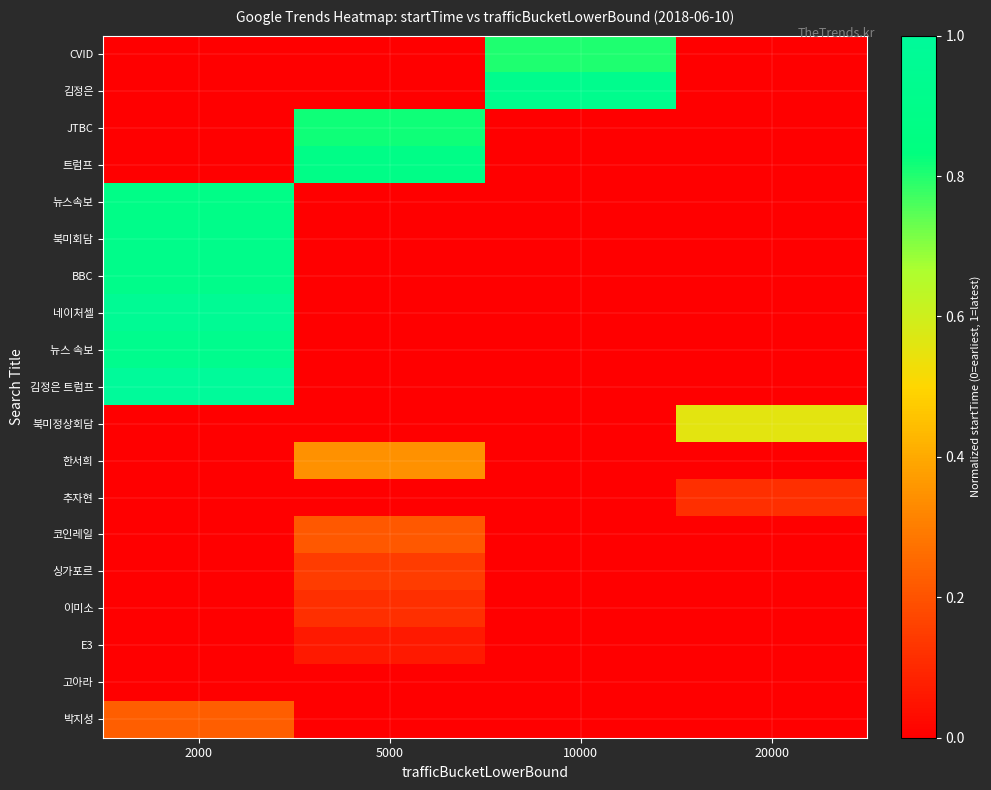

Reading right to left, what are all the values shown in this chart?

row_0: 0.0	0.8	0.0	0.0
row_1: 0.0	0.9	0.0	0.0
row_2: 0.0	0.0	0.8	0.0
row_3: 0.0	0.0	0.9	0.0
row_4: 0.0	0.0	0.0	0.9
row_5: 0.0	0.0	0.0	0.9
row_6: 0.0	0.0	0.0	0.9
row_7: 0.0	0.0	0.0	1.0
row_8: 0.0	0.0	0.0	0.9
row_9: 0.0	0.0	0.0	1.0
row_10: 0.6	0.0	0.0	0.0
row_11: 0.0	0.0	0.3	0.0
row_12: 0.1	0.0	0.0	0.0
row_13: 0.0	0.0	0.2	0.0
row_14: 0.0	0.0	0.1	0.0
row_15: 0.0	0.0	0.1	0.0
row_16: 0.0	0.0	0.1	0.0
row_17: 0.0	0.0	0.0	0.0
row_18: 0.0	0.0	0.0	0.2